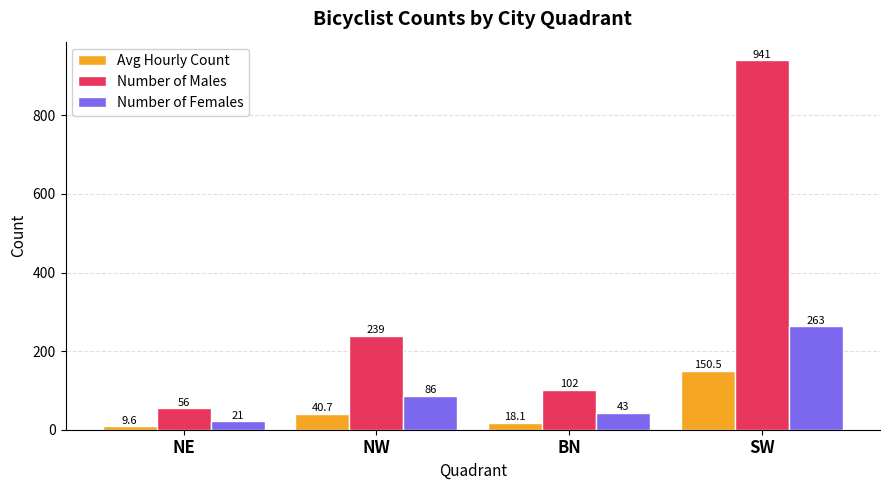

Which series has the widest spread of values?

Number of Males